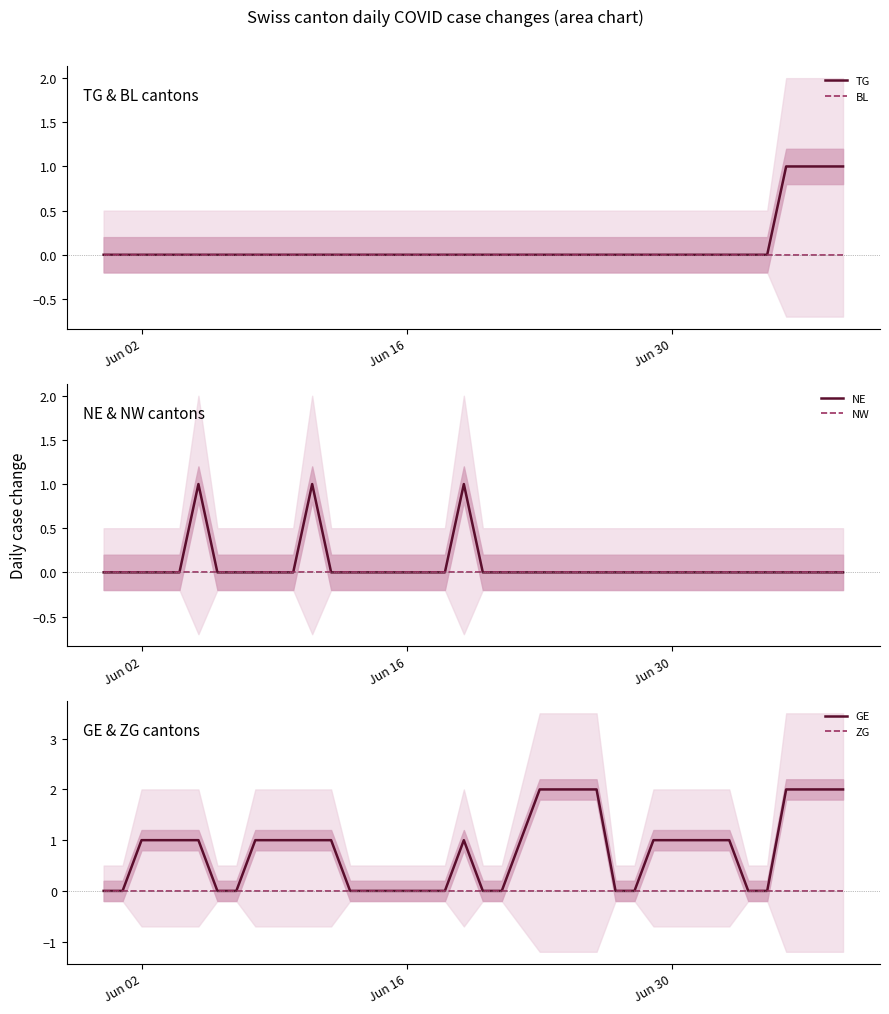

True or false: BL and TG cross at least once.

False